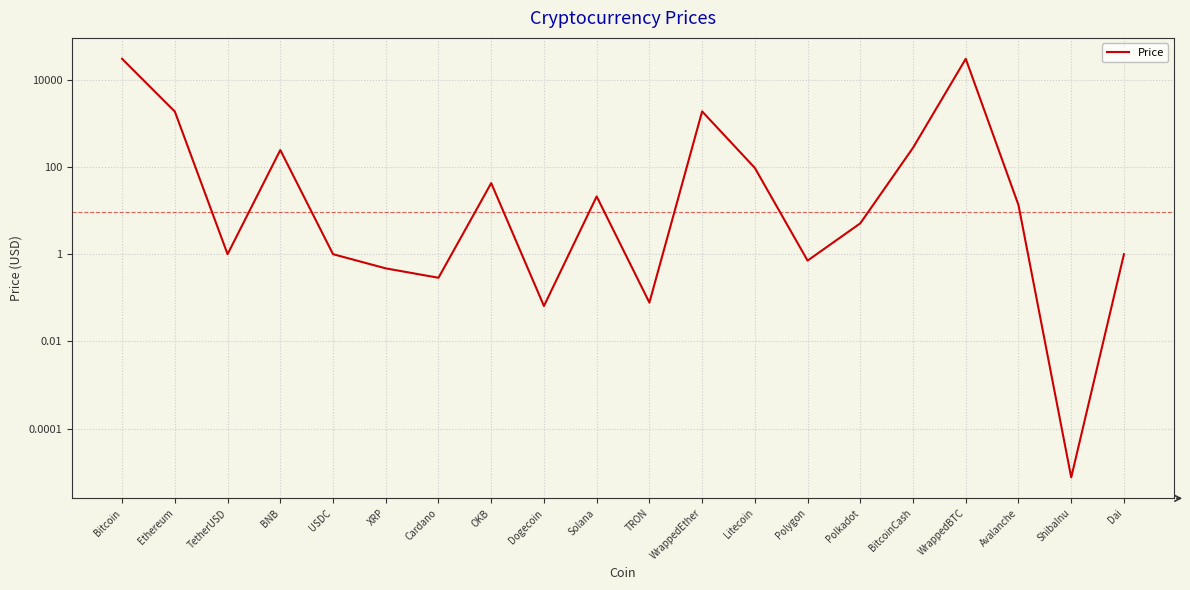

Approximately how many times larger is the value at Avalanche compared to OKB?

0.3